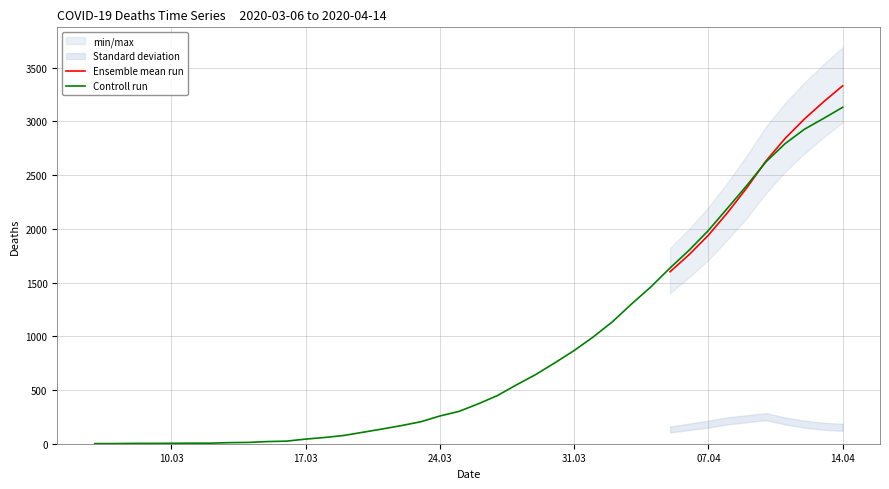

What is the average value of the Controll run series?

862